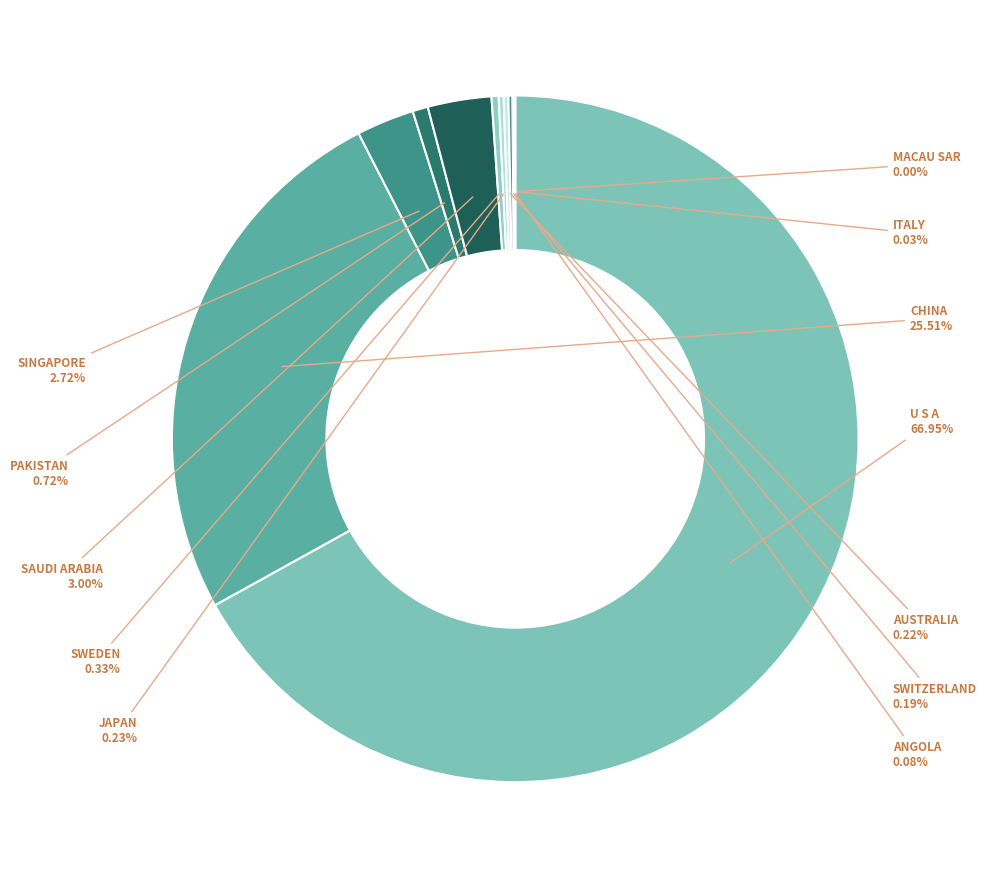

Which category has the biggest portion of the pie?

U S A